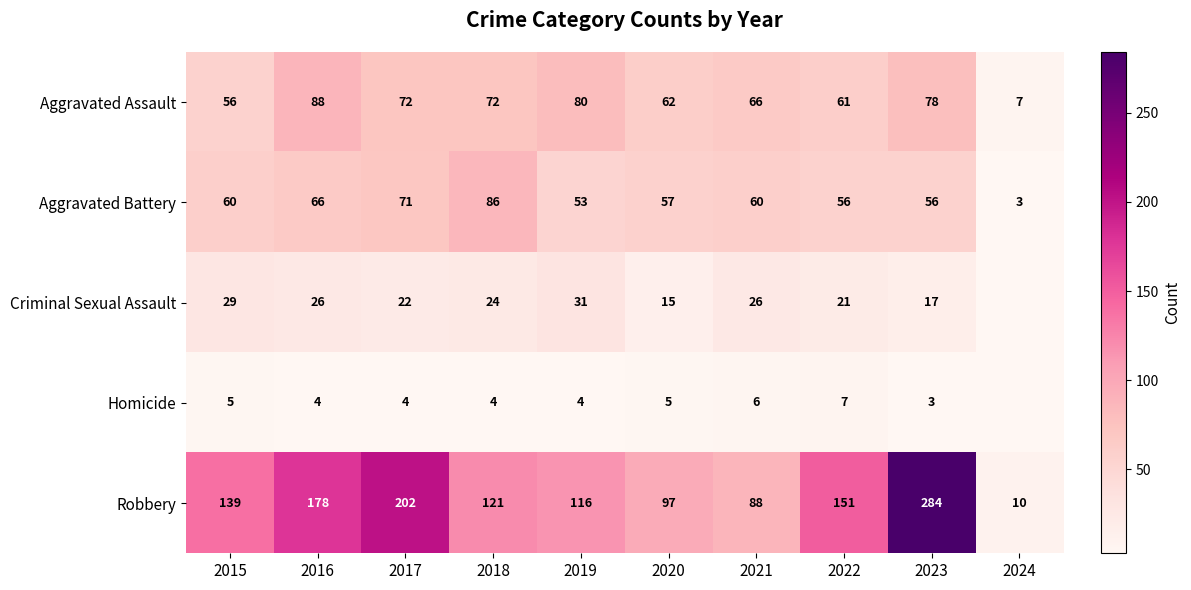

What is the difference between the highest and lowest values at 2016?

174